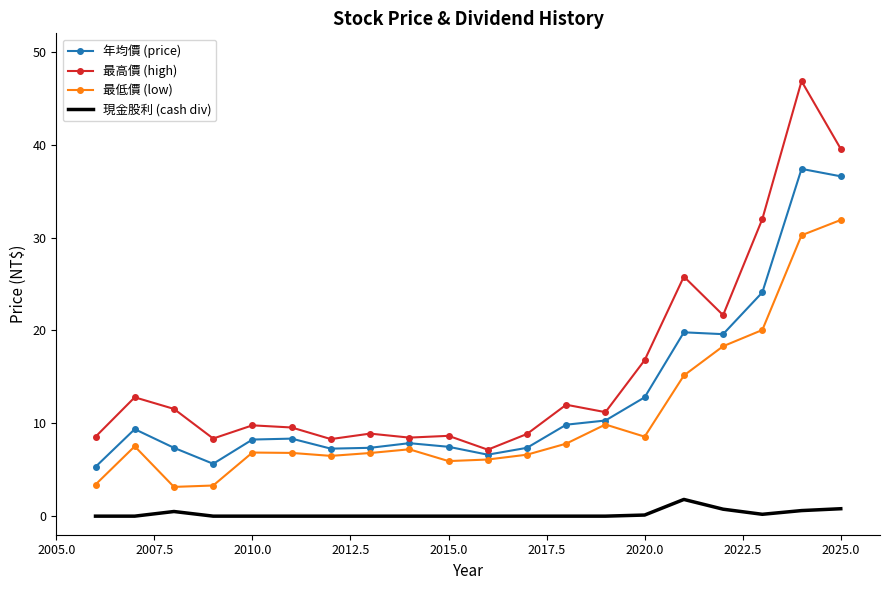

What is the difference between the maximum and minimum values in the 最低價 (low) series?

28.8